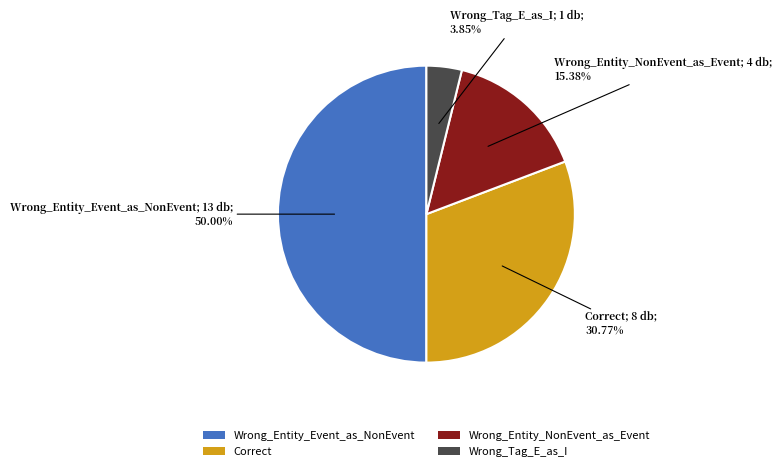

Count the number of slices in the pie.

4